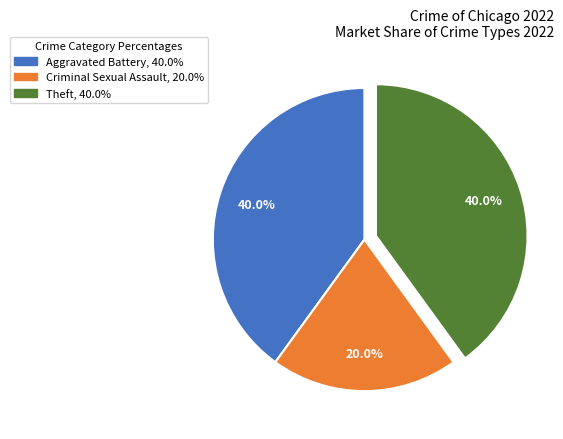

Is there a majority slice in this chart?

No